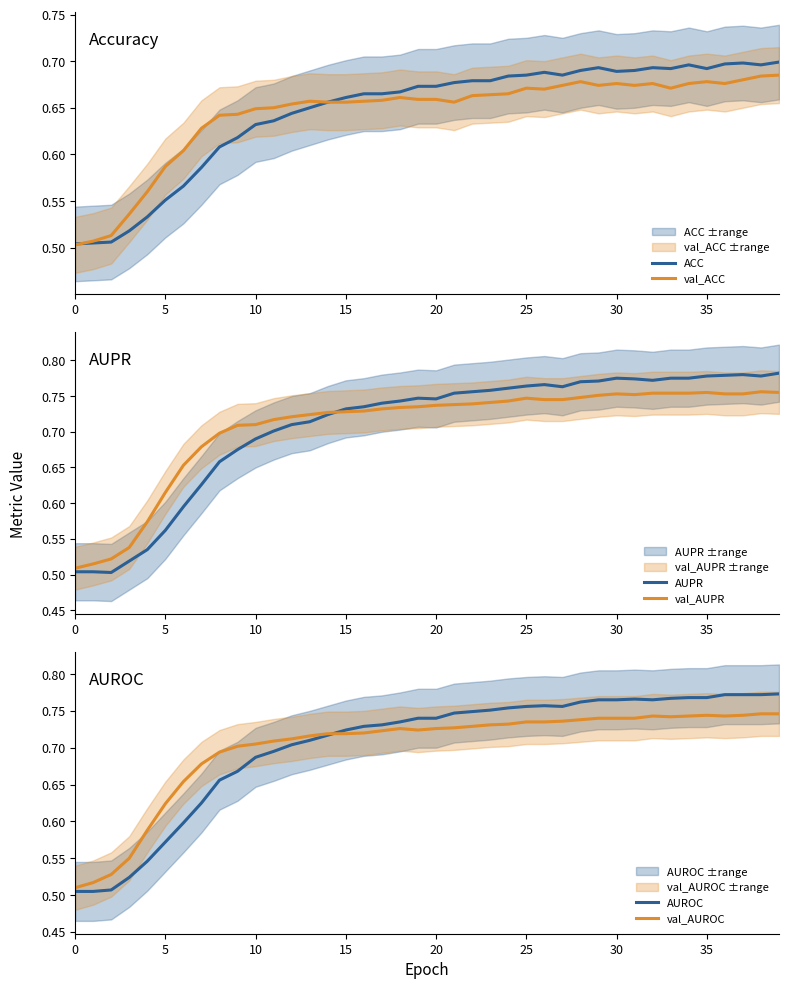

What is the sum of the AUROC values at 14 and 11?

1.4